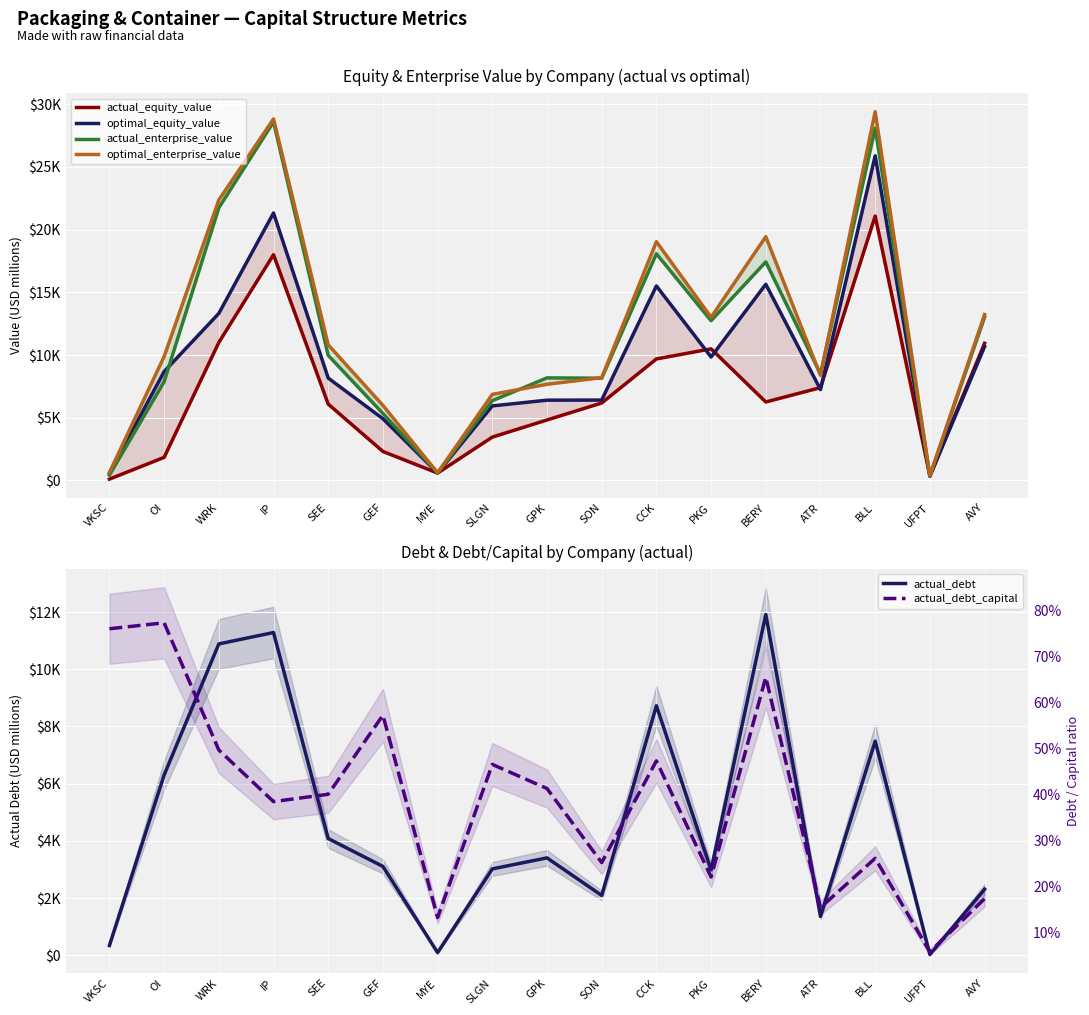

What is the average value of the actual_equity_value series?

7095.2